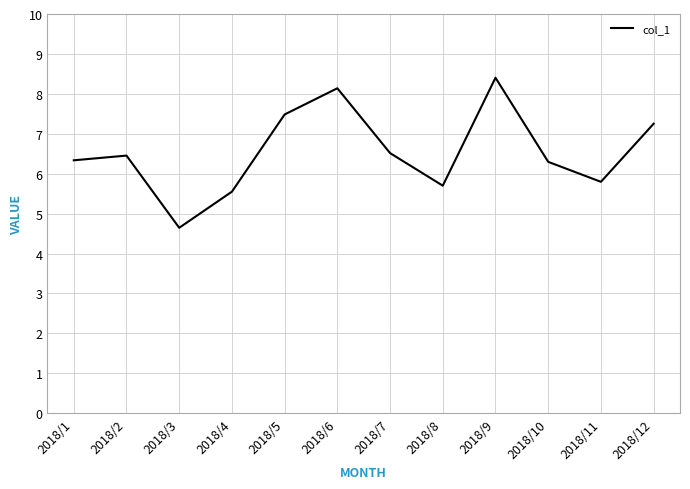

What is the change in value from 2018/3 to 2018/5?

+2.8